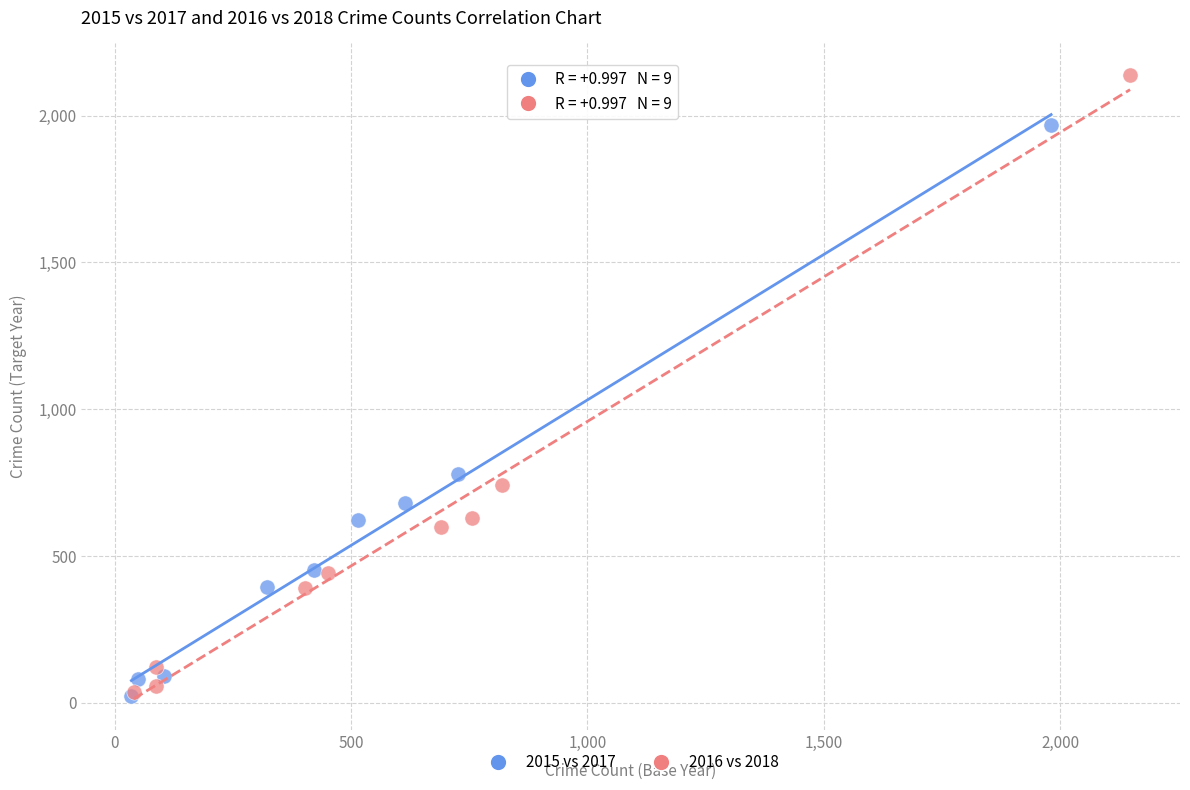

Which series contains the highest Y value?

2016 vs 2018